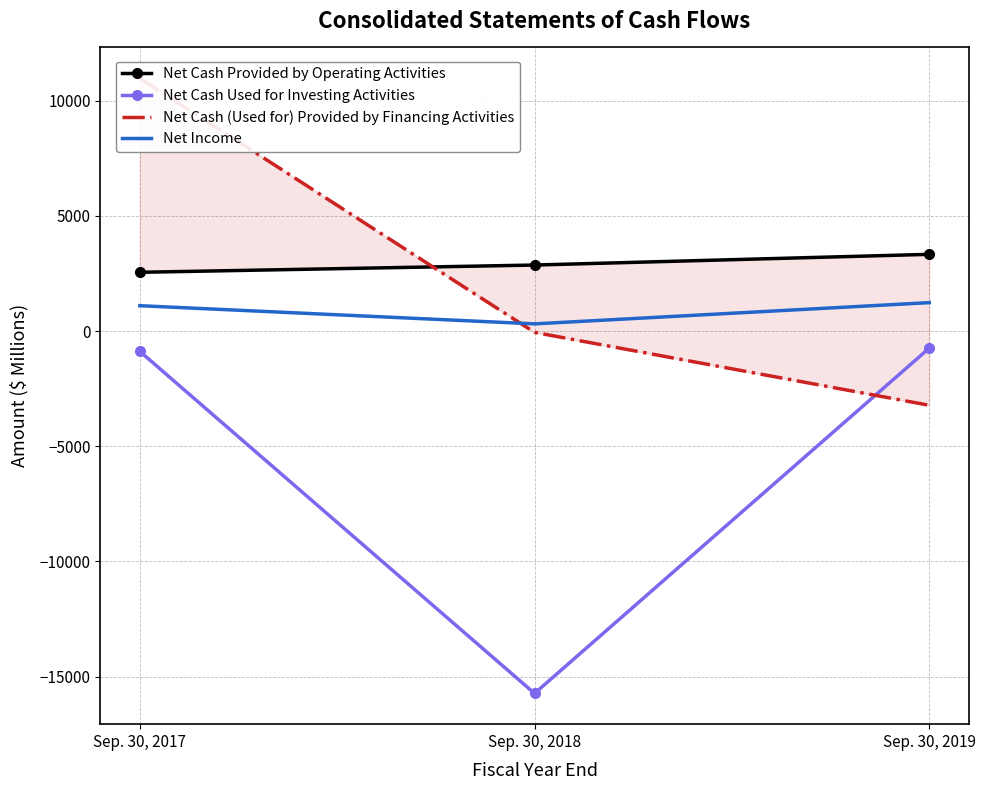

What is the value of the Net Cash (Used for) Provided by Financing Activities point at the 1st from the left?

10977